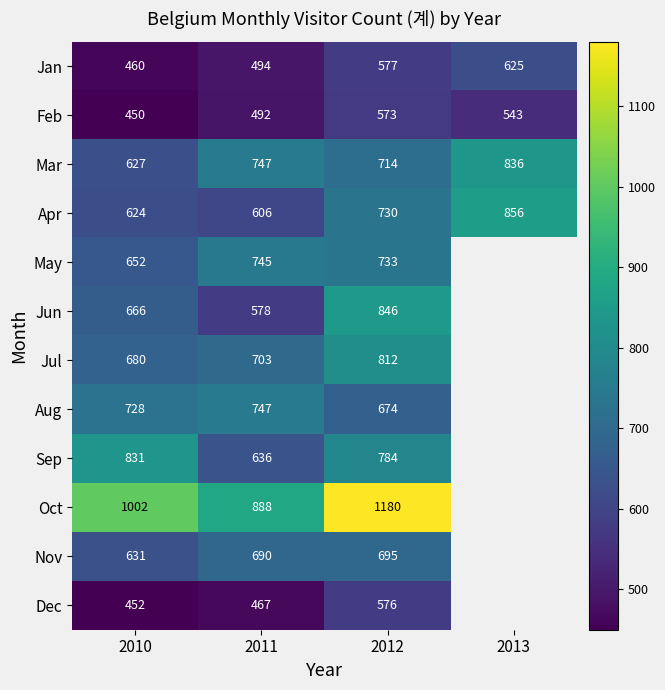

What is the difference between the second highest and minimum values in the Jan series?

117